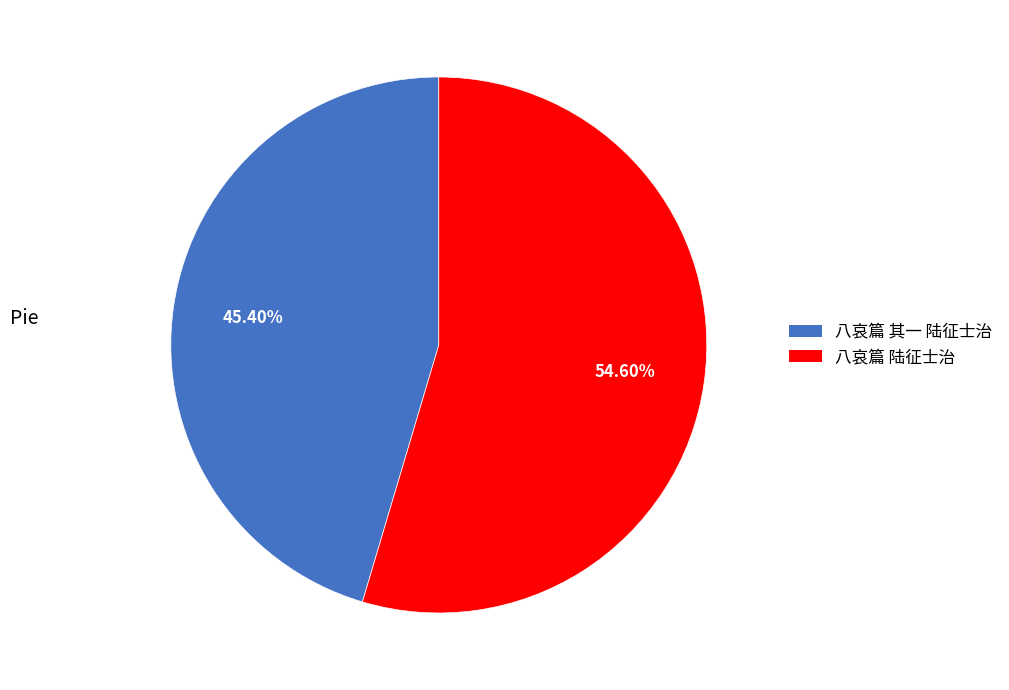

Is there a majority slice in this chart?

Yes